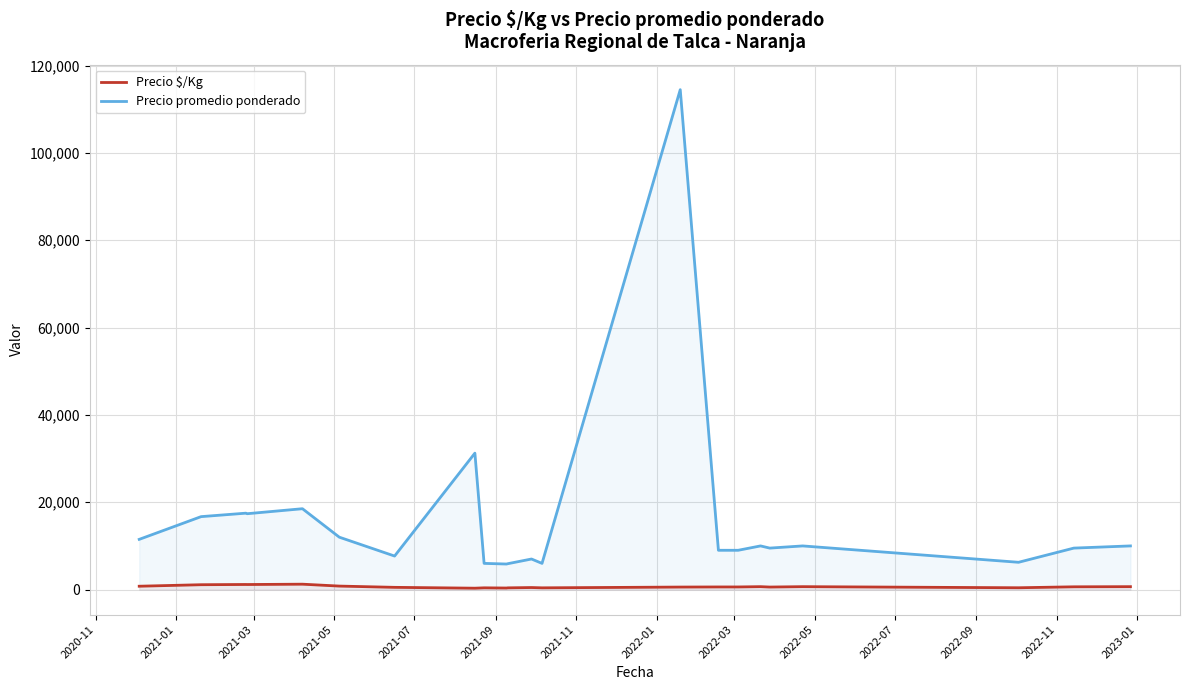

Which series has the largest range (max minus min)?

Precio promedio ponderado